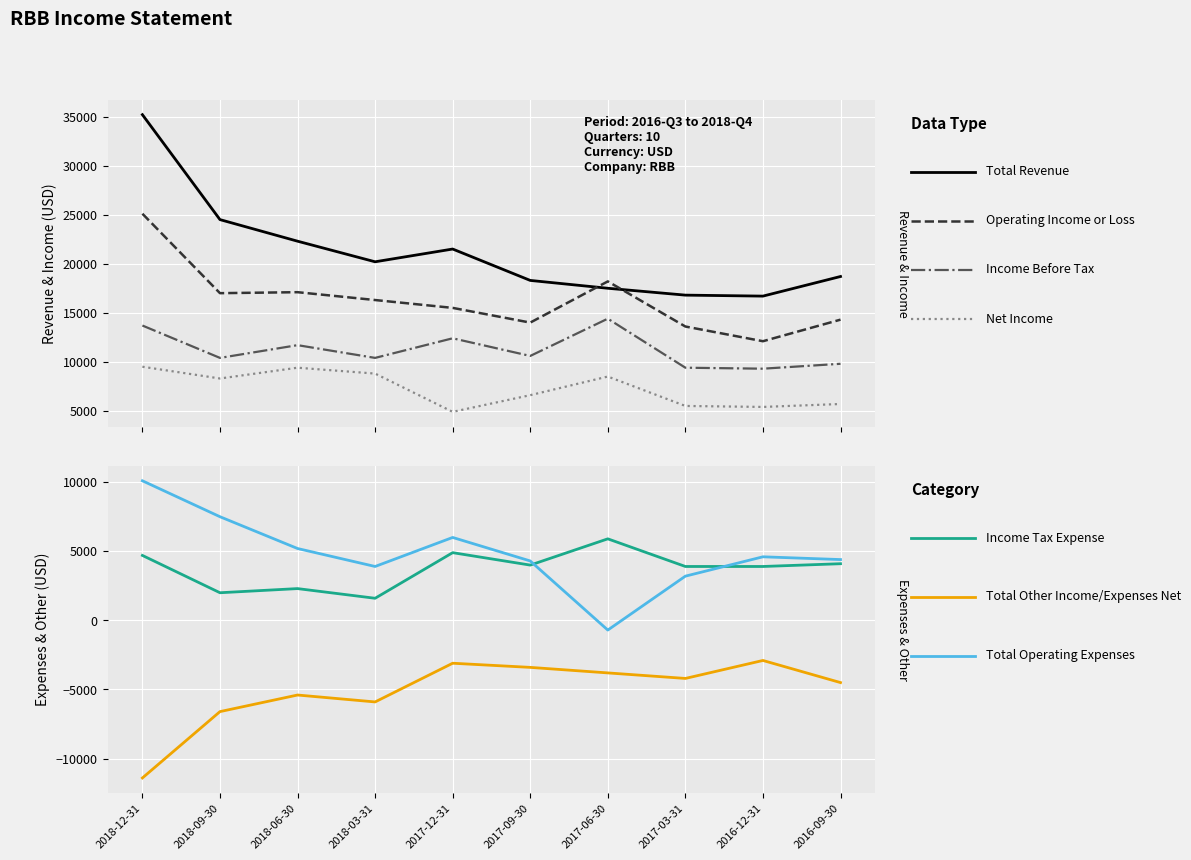

Where is the first local maximum for Income Before Tax?

2018-06-30